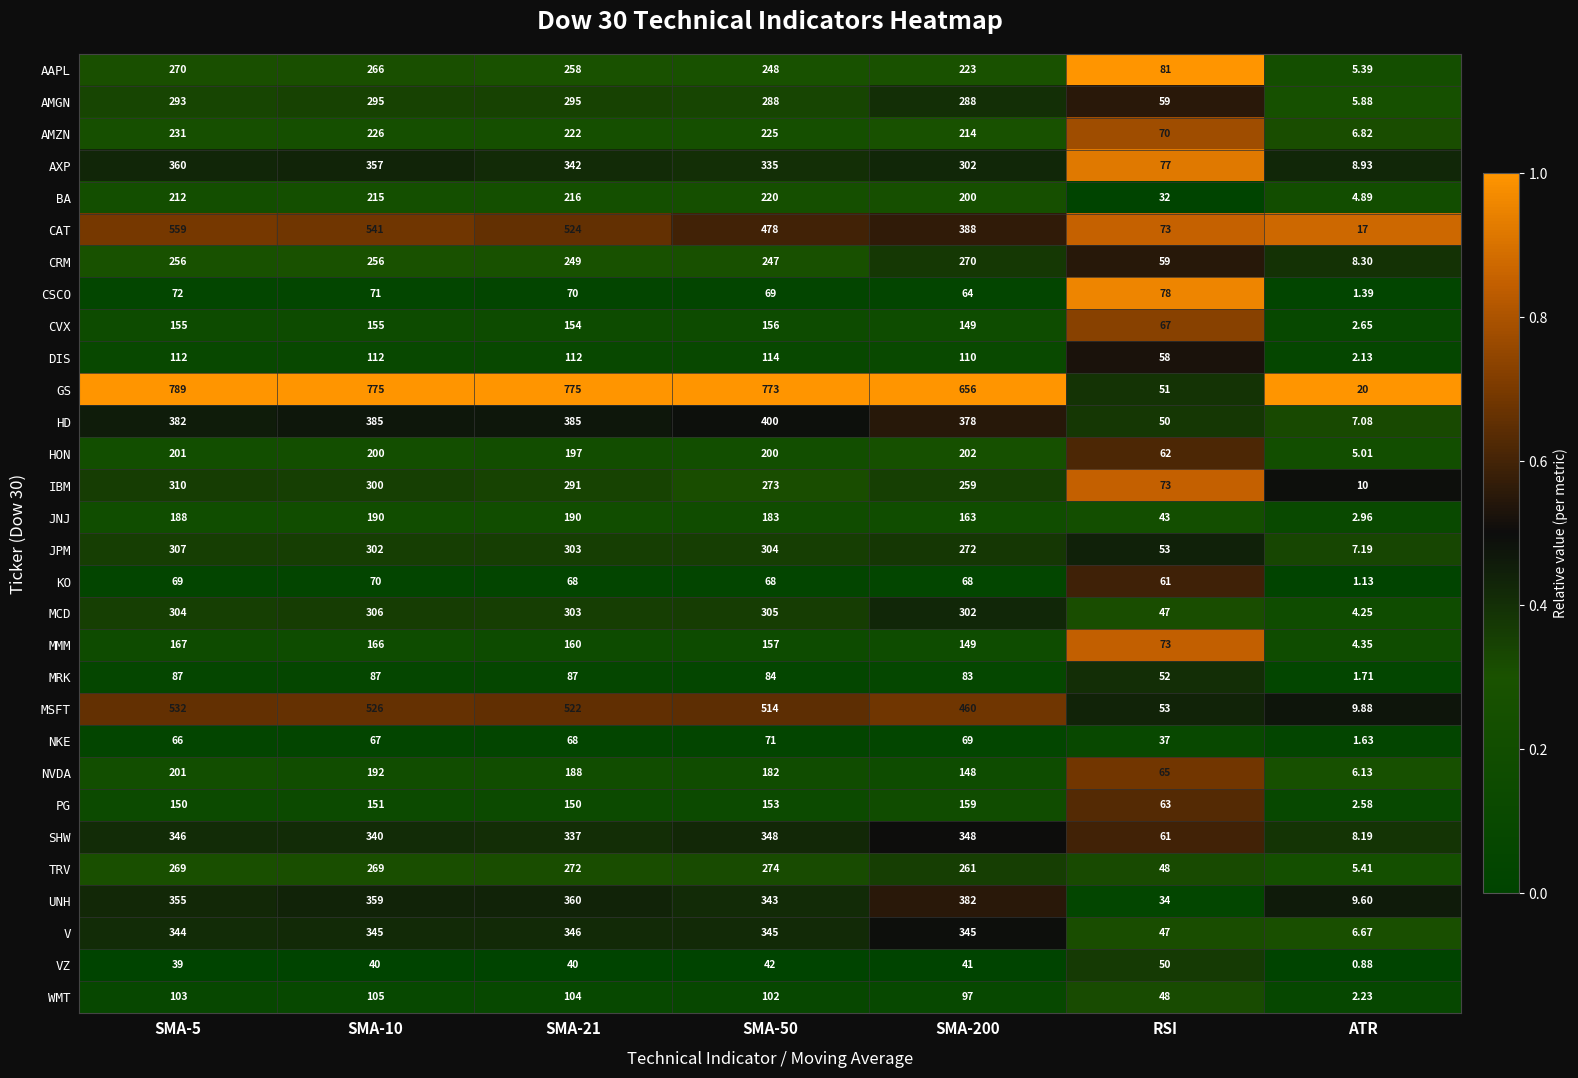

At ATR, list the series in order from largest to smallest.

GS, CAT, IBM, MSFT, UNH, AXP, CRM, SHW, JPM, HD, AMZN, V, NVDA, AMGN, TRV, AAPL, HON, BA, MMM, MCD, JNJ, CVX, PG, WMT, DIS, MRK, NKE, CSCO, KO, VZ